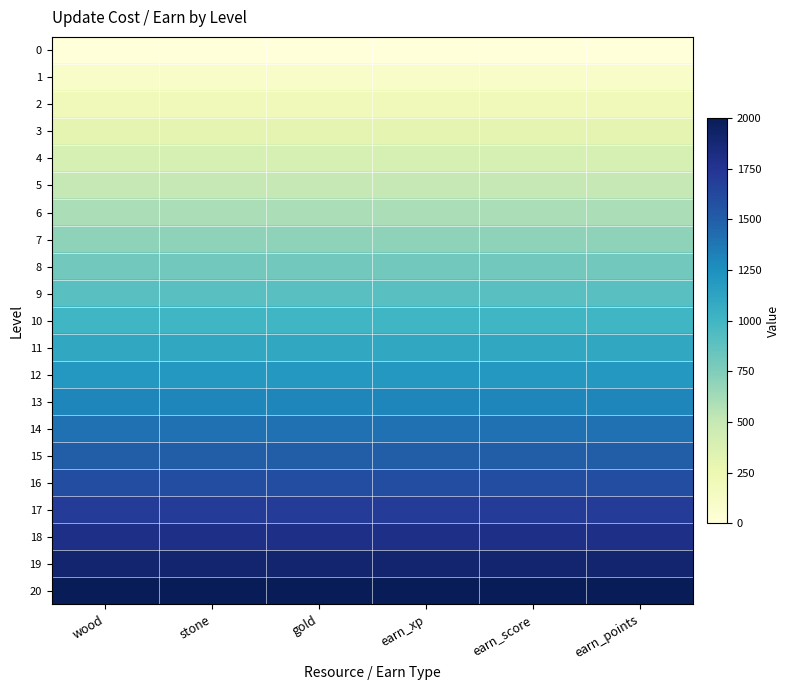

Reading left to right, what are all the values shown in this chart?

0: wood=0	stone=0	gold=0	earn_xp=0	earn_score=0	earn_points=0
1: wood=100	stone=100	gold=100	earn_xp=100	earn_score=100	earn_points=100
2: wood=200	stone=200	gold=200	earn_xp=200	earn_score=200	earn_points=200
3: wood=300	stone=300	gold=300	earn_xp=300	earn_score=300	earn_points=300
4: wood=400	stone=400	gold=400	earn_xp=400	earn_score=400	earn_points=400
5: wood=500	stone=500	gold=500	earn_xp=500	earn_score=500	earn_points=500
6: wood=600	stone=600	gold=600	earn_xp=600	earn_score=600	earn_points=600
7: wood=700	stone=700	gold=700	earn_xp=700	earn_score=700	earn_points=700
8: wood=800	stone=800	gold=800	earn_xp=800	earn_score=800	earn_points=800
9: wood=900	stone=900	gold=900	earn_xp=900	earn_score=900	earn_points=900
10: wood=1000	stone=1000	gold=1000	earn_xp=1000	earn_score=1000	earn_points=1000
11: wood=1100	stone=1100	gold=1100	earn_xp=1100	earn_score=1100	earn_points=1100
12: wood=1200	stone=1200	gold=1200	earn_xp=1200	earn_score=1200	earn_points=1200
13: wood=1300	stone=1300	gold=1300	earn_xp=1300	earn_score=1300	earn_points=1300
14: wood=1400	stone=1400	gold=1400	earn_xp=1400	earn_score=1400	earn_points=1400
15: wood=1500	stone=1500	gold=1500	earn_xp=1500	earn_score=1500	earn_points=1500
16: wood=1600	stone=1600	gold=1600	earn_xp=1600	earn_score=1600	earn_points=1600
17: wood=1700	stone=1700	gold=1700	earn_xp=1700	earn_score=1700	earn_points=1700
18: wood=1800	stone=1800	gold=1800	earn_xp=1800	earn_score=1800	earn_points=1800
19: wood=1900	stone=1900	gold=1900	earn_xp=1900	earn_score=1900	earn_points=1900
20: wood=2000	stone=2000	gold=2000	earn_xp=2000	earn_score=2000	earn_points=2000